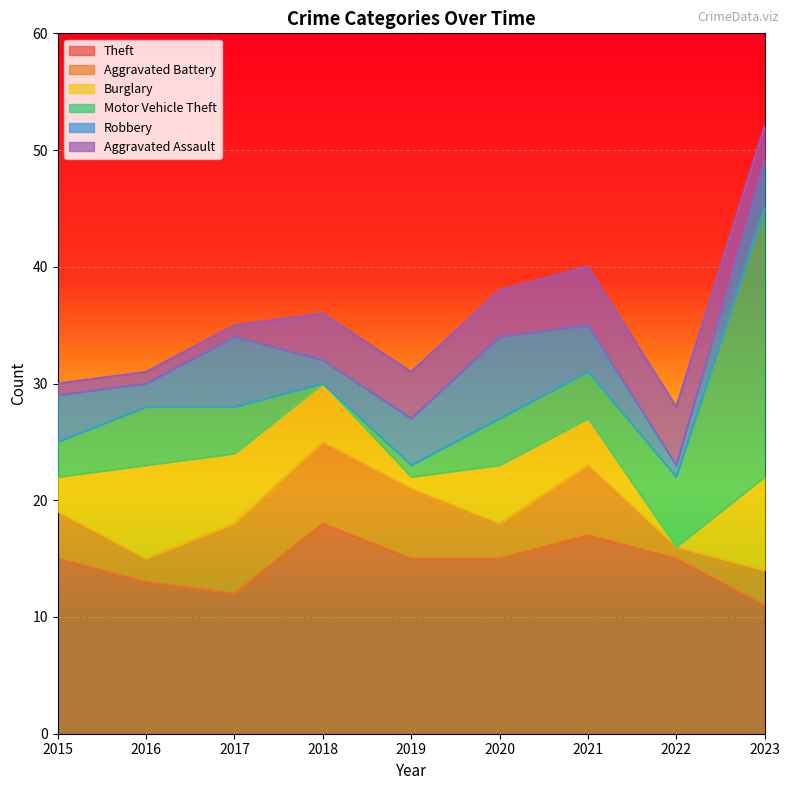

The value of Robbery at 2015 is 7. True or false?

False